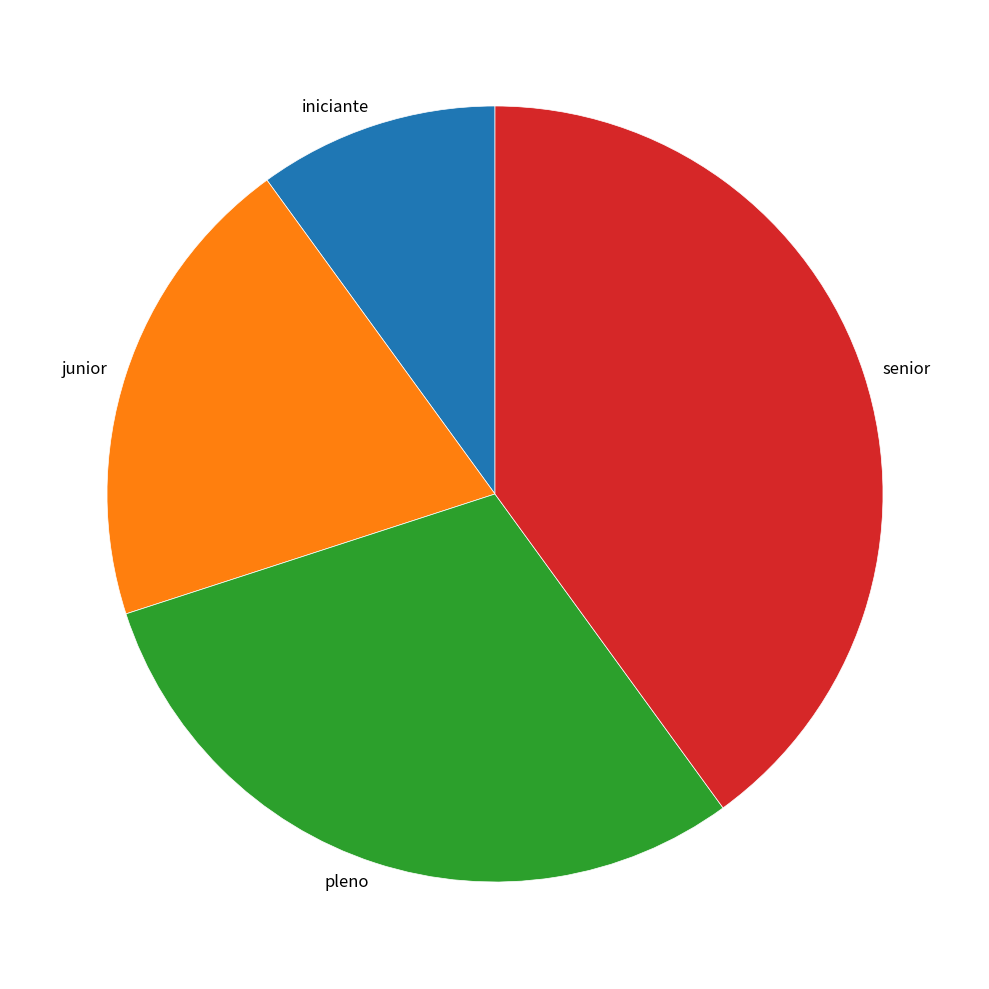

Is iniciante the majority of the pie?

No